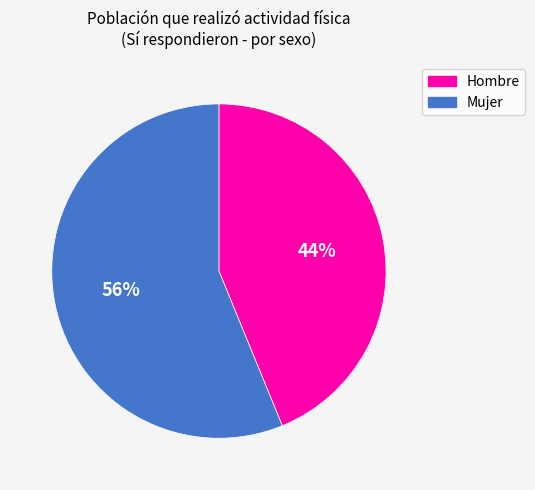

The Mujer slice represents 37% of the pie. True or false?

False